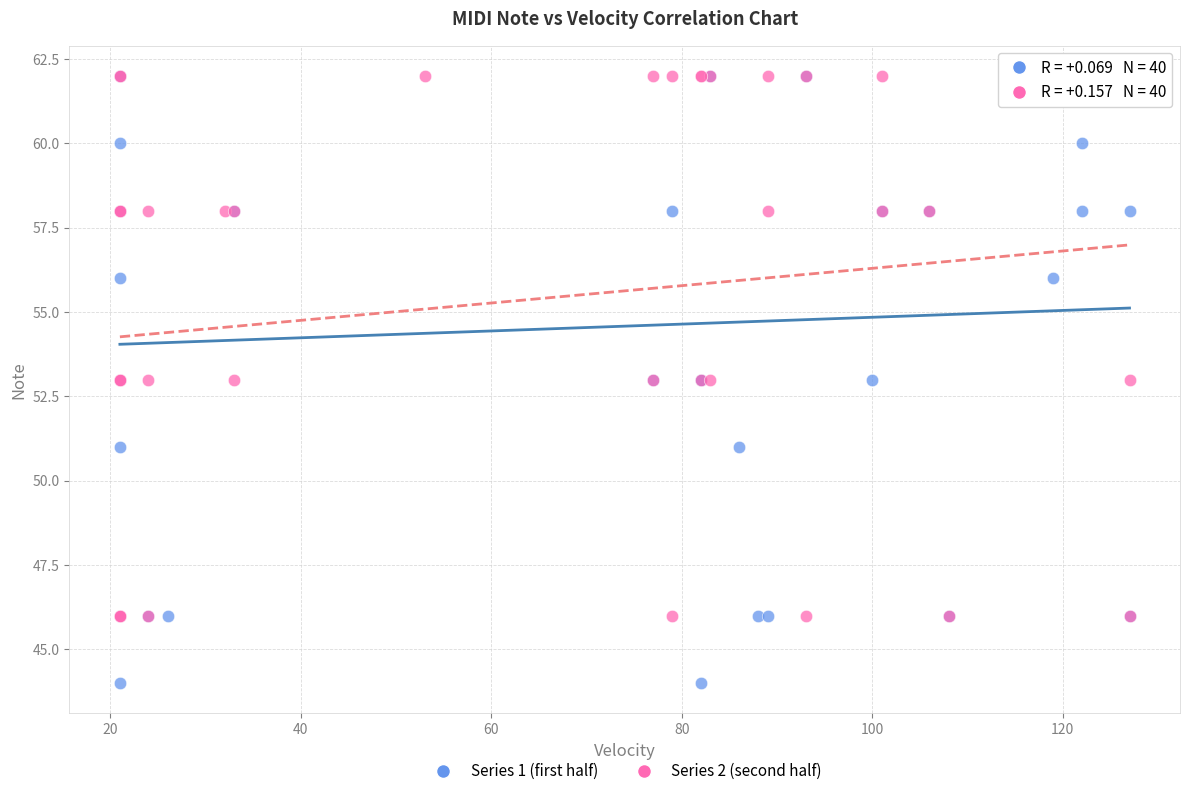

Which series has the widest spread of Y values?

Series 1 (first half)